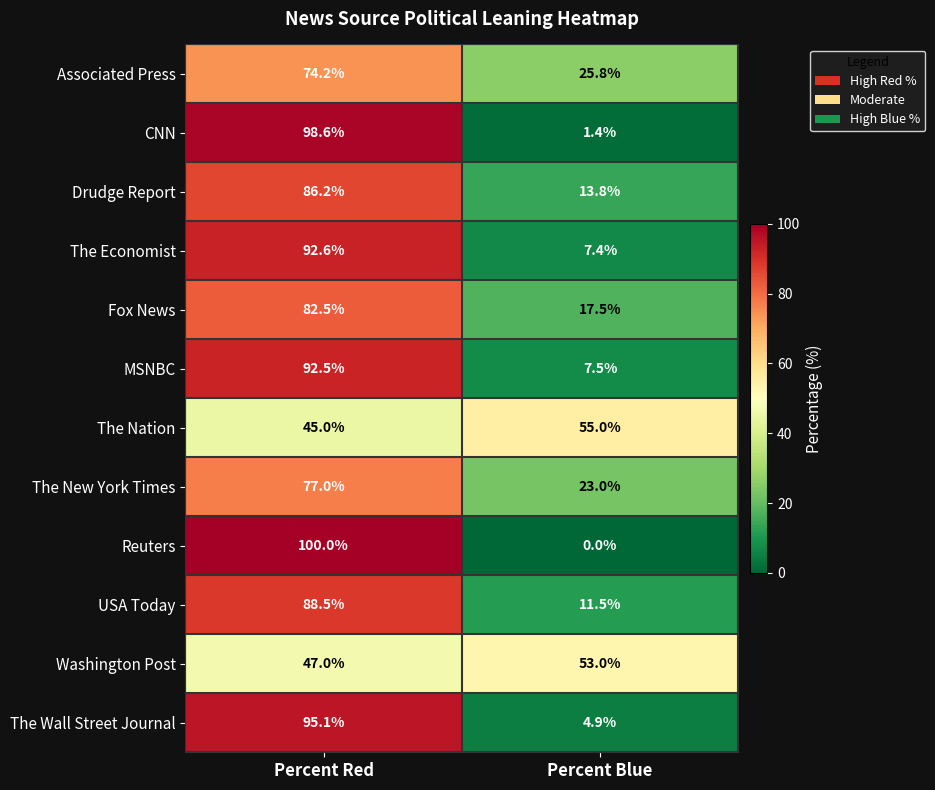

At which category is the sum across all series the highest?

Percent Red